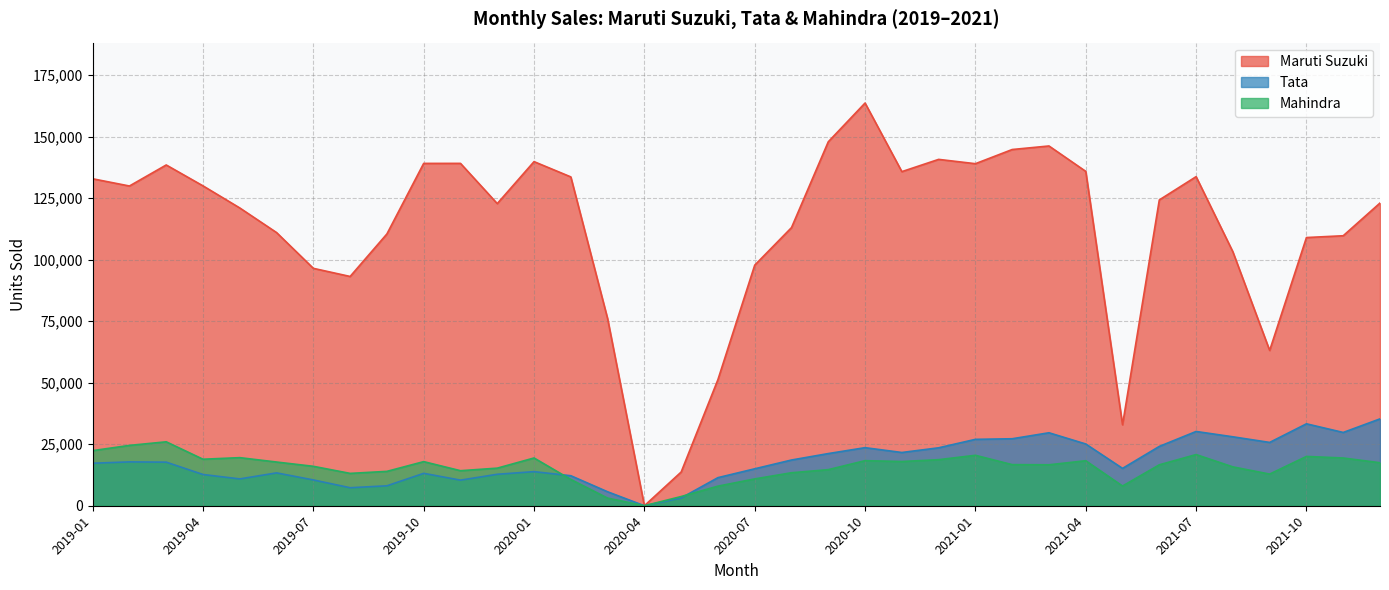

What is the highest value of the Tata series?

35300